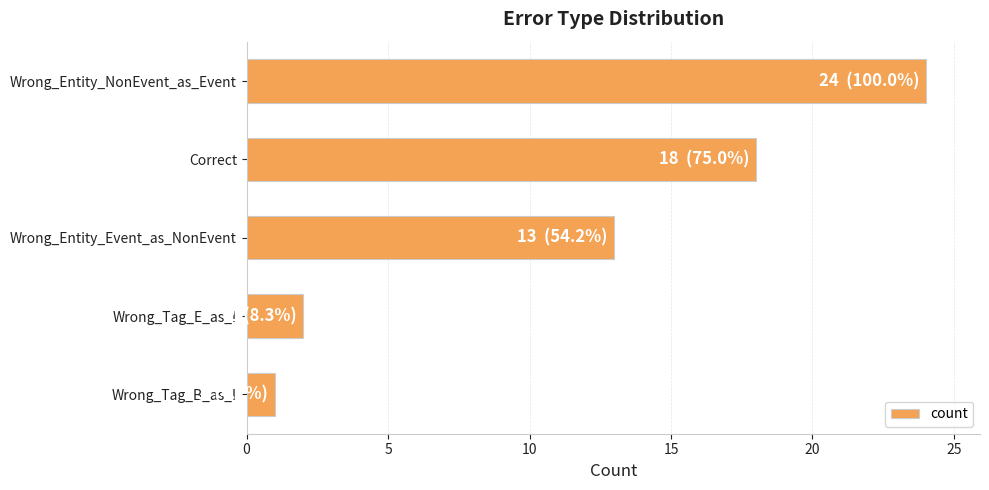

Which category has the lowest value across all series?

Wrong_Tag_B_as_I